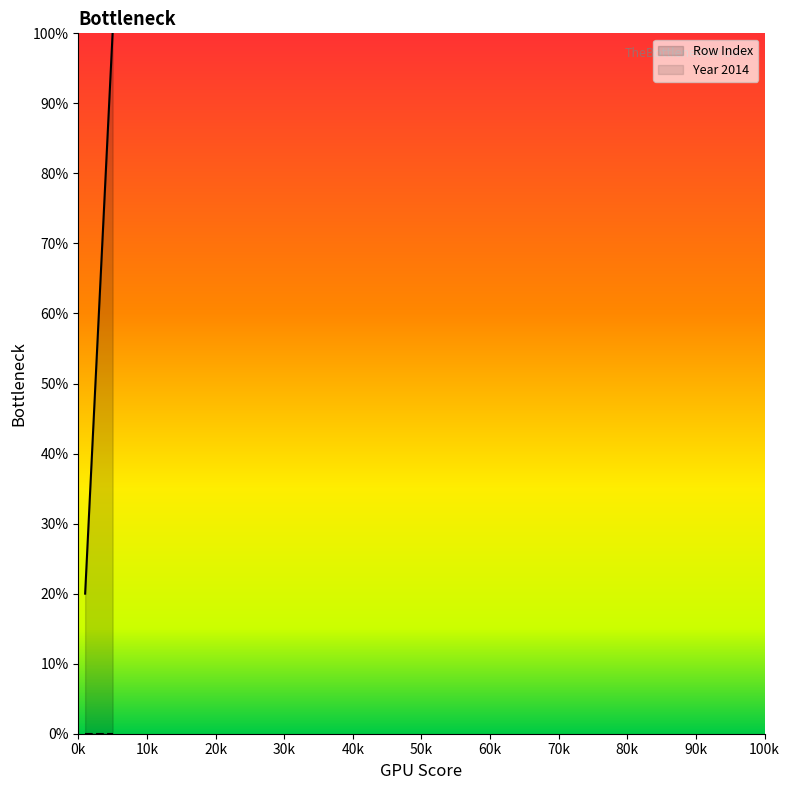

At which category does the chart reach its peak across all series?

5